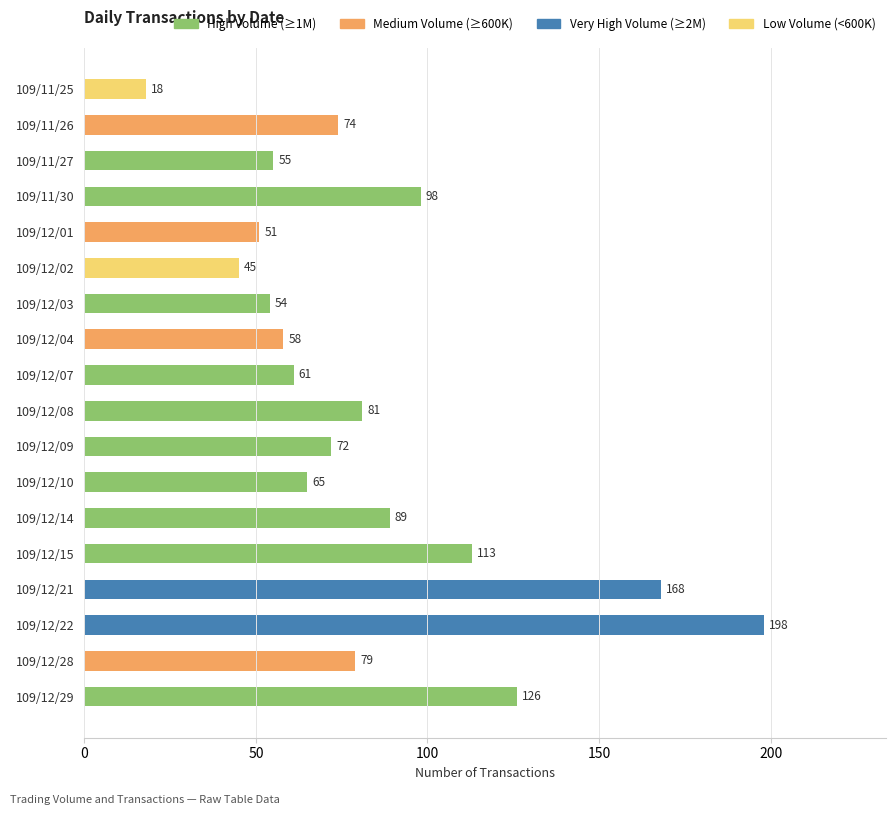

The value at 109/12/15 is 187. True or false?

False